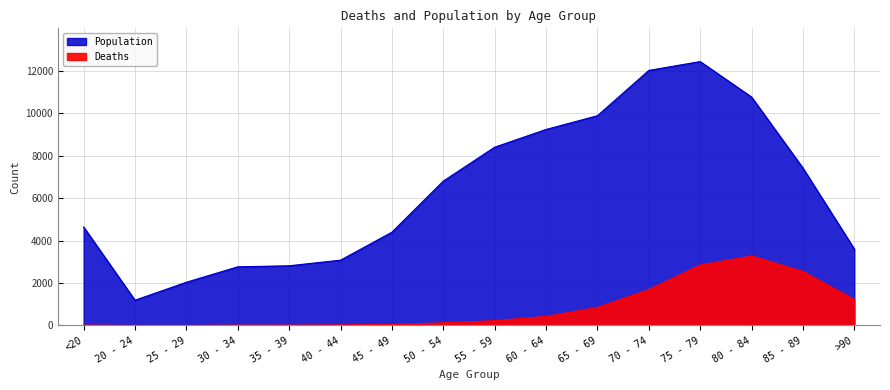

How many lines are shown in the chart?

2